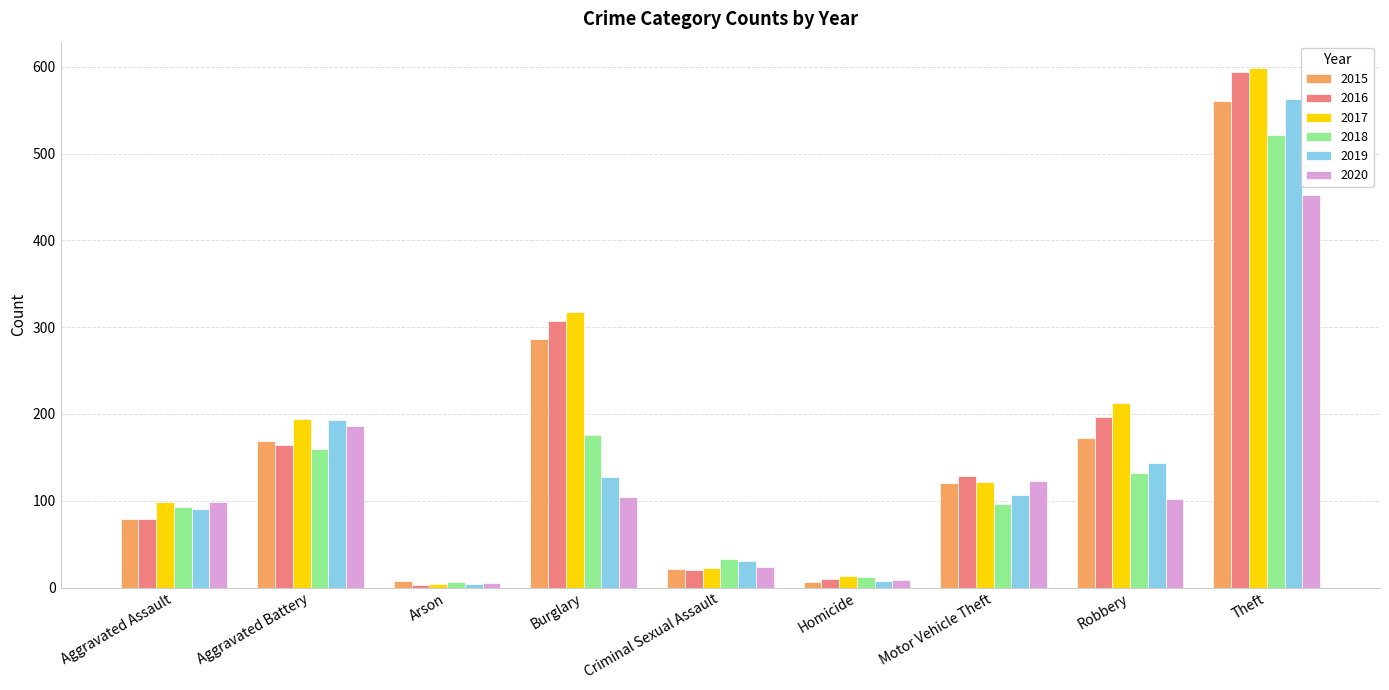

Which category has the highest value in the 2016 series?

Theft